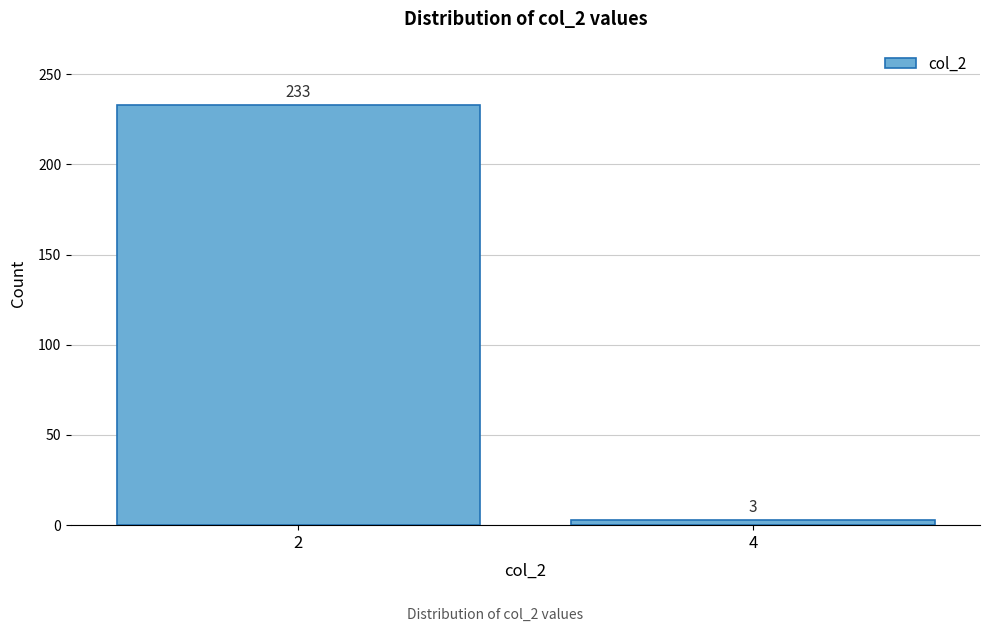

Reading right to left, what are all the values shown in this chart?

3	233